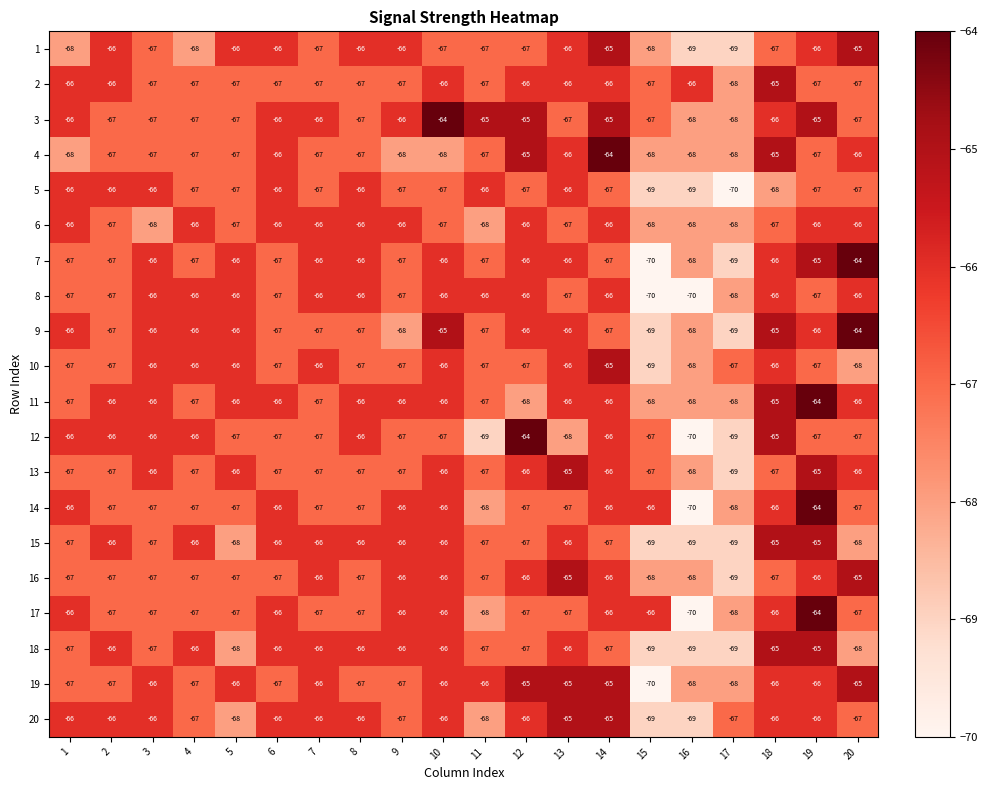

What is the approximate value of 19 at 6?

-67